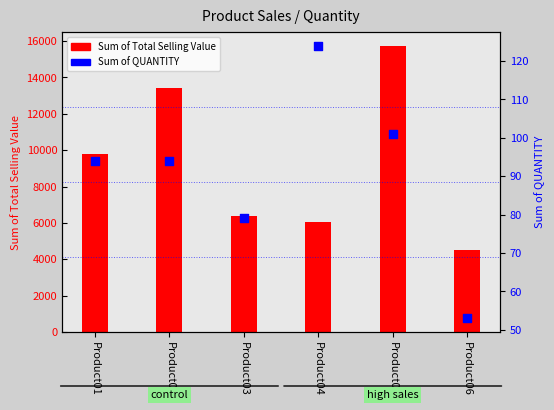

What is the change in value from Product02 to Product05?

+7